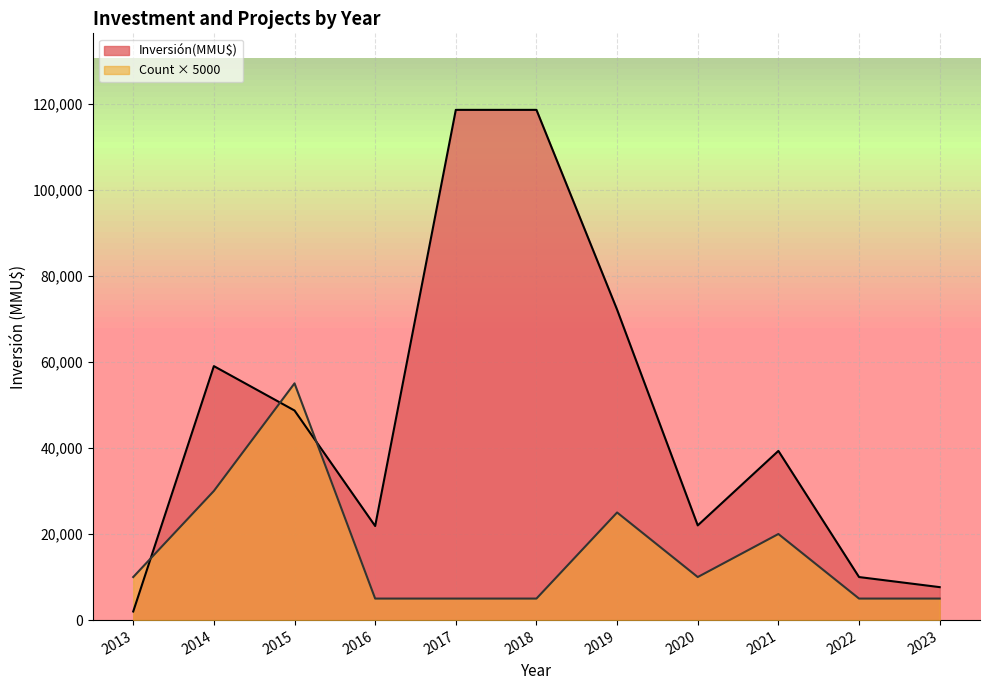

At which category does Inversión(MMU$) reach its first local peak?

2014